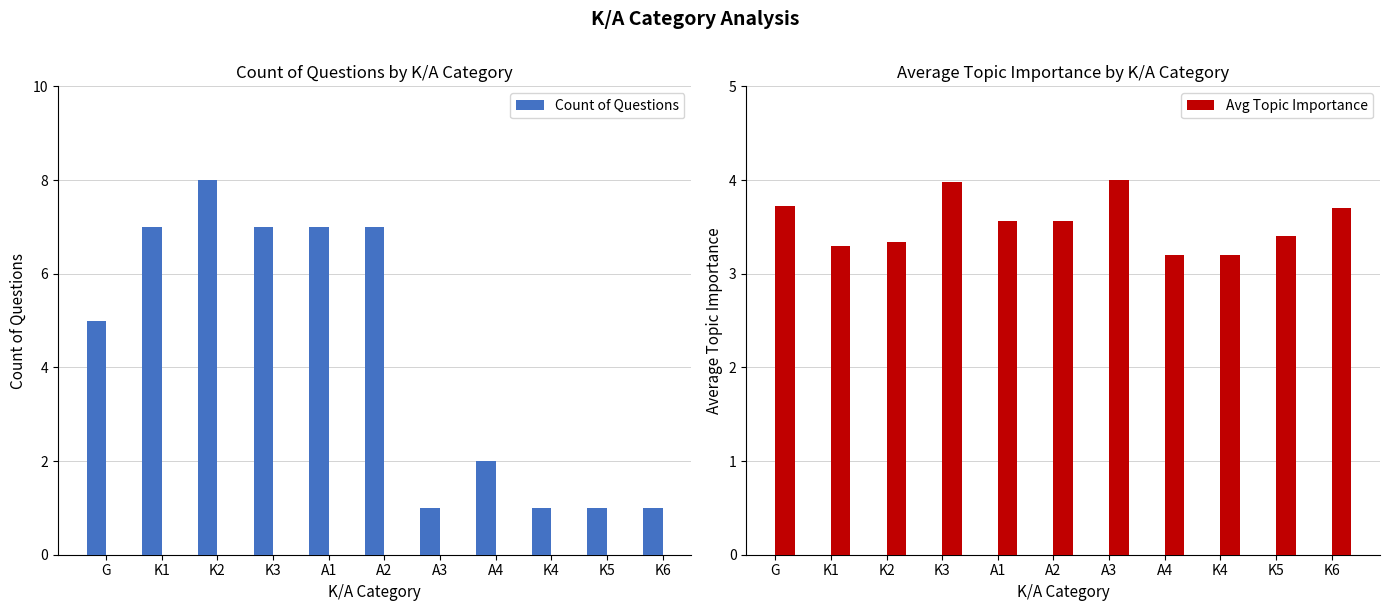

Reading left to right, what are all the values shown in this chart?

Count of Questions: 5.0	7.0	8.0	7.0	7.0	7.0	1.0	2.0	1.0	1.0	1.0
Avg Topic Importance: 3.7	3.3	3.3	4.0	3.6	3.6	4.0	3.2	3.2	3.4	3.7